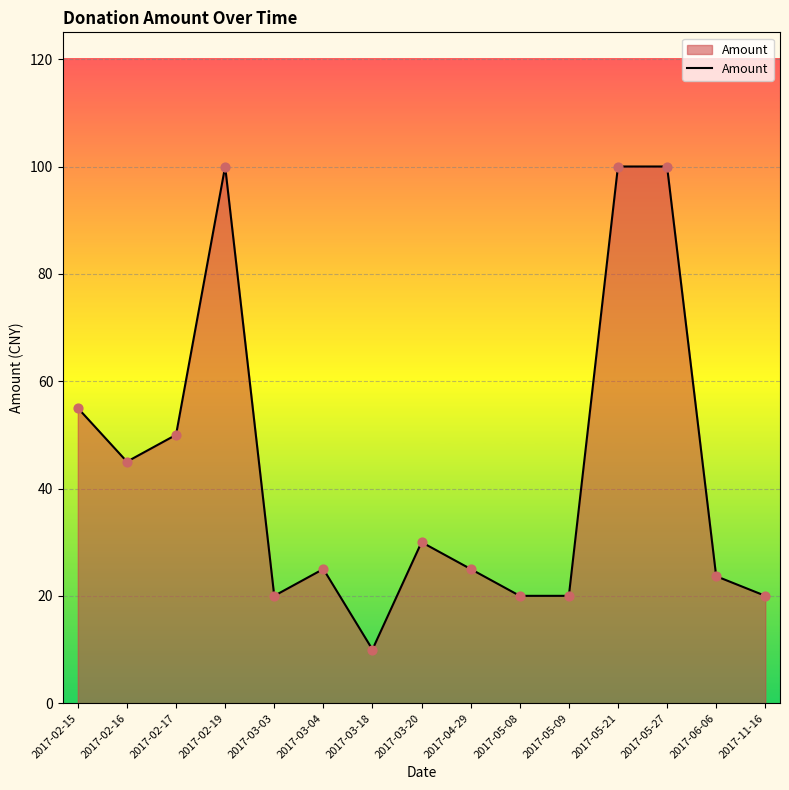

What is the change in value from 2017-02-17 to 2017-03-03?

-30.0